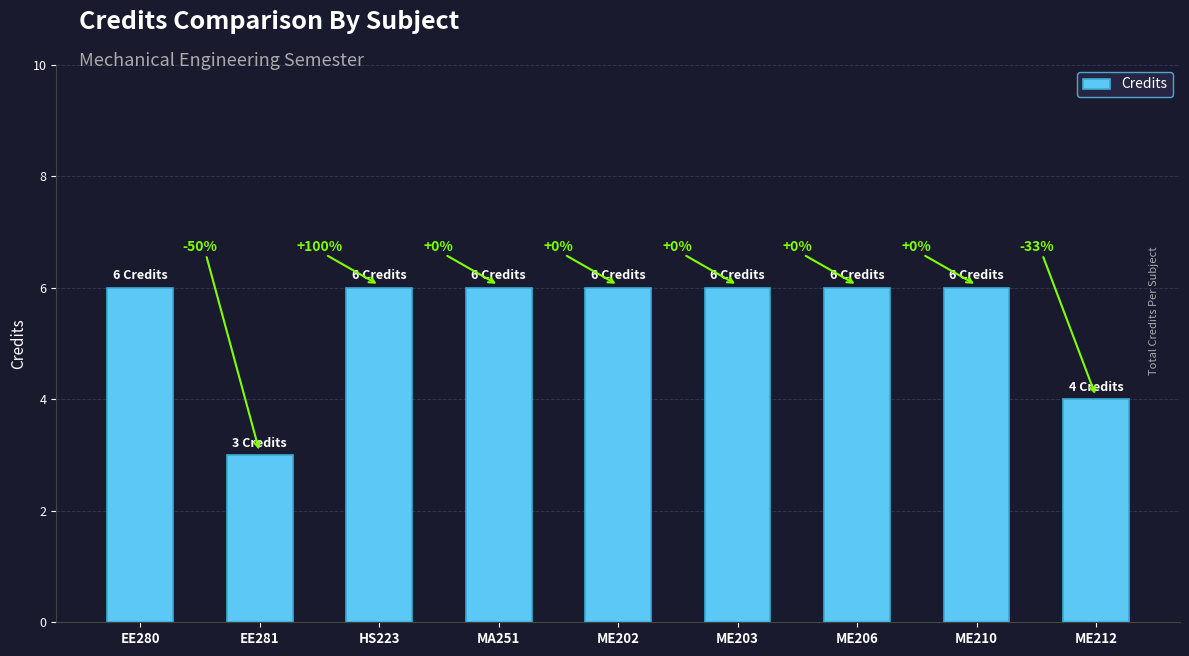

Does the chart contain any negative values?

No